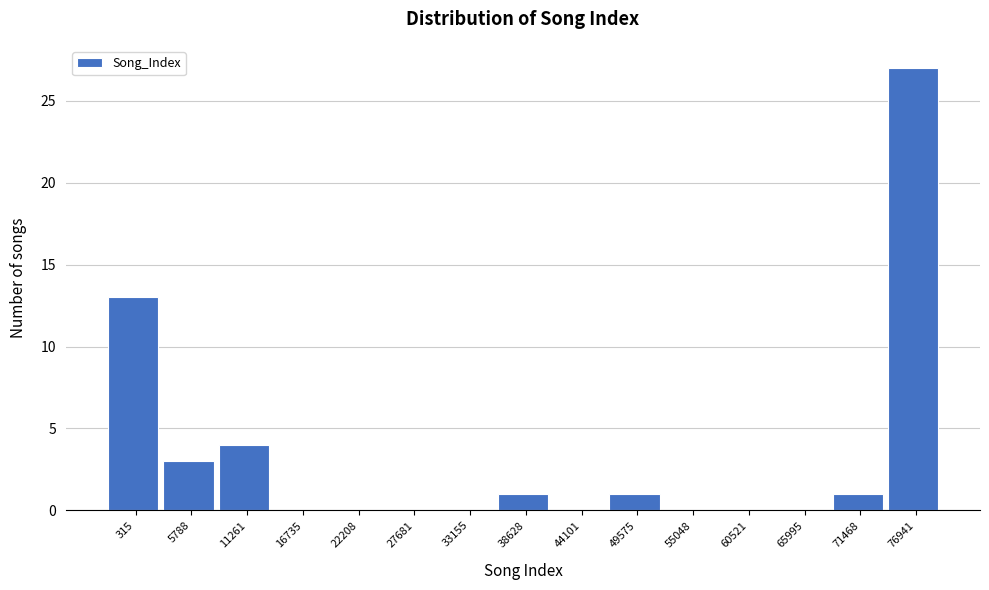

Reading right to left, transcribe all the data shown in this chart.

76941=27	71468=1	65995=0	60521=0	55048=0	49575=1	44101=0	38628=1	33155=0	27681=0	22208=0	16735=0	11261=4	5788=3	315=13